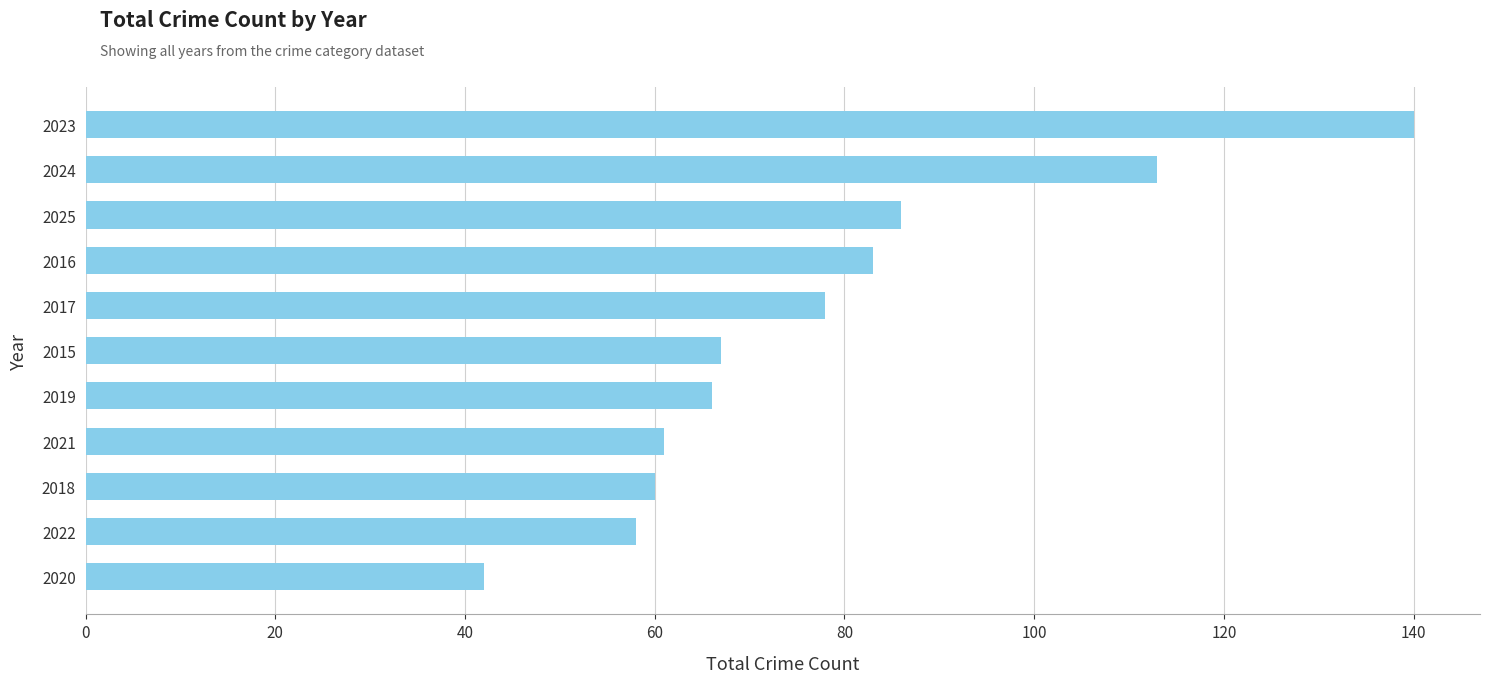

Reading bottom to top, list all the values displayed in this chart.

42	58	60	61	66	67	78	83	86	113	140